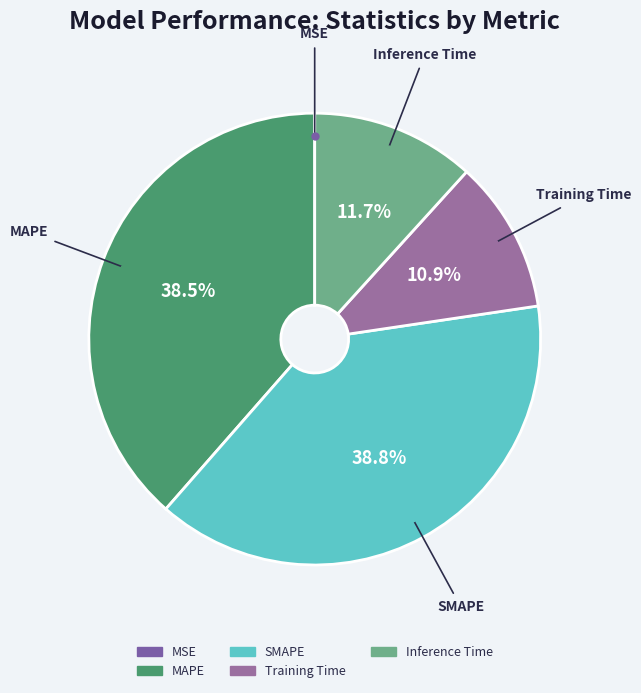

Is there a majority slice in this chart?

No